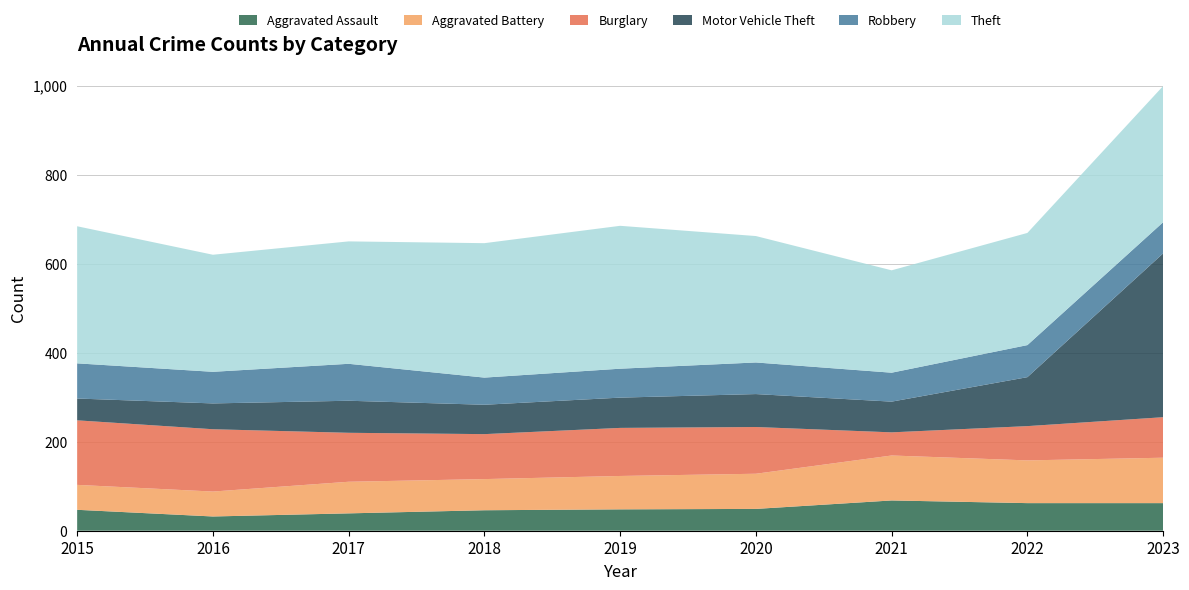

Reading right to left, what are all the values shown in this chart?

Aggravated Assault: 2023=62	2022=62	2021=68	2020=49	2019=48	2018=46	2017=39	2016=32	2015=47
Aggravated Battery: 2023=102	2022=96	2021=101	2020=79	2019=75	2018=70	2017=71	2016=56	2015=56
Burglary: 2023=91	2022=77	2021=52	2020=105	2019=108	2018=101	2017=110	2016=140	2015=145
Motor Vehicle Theft: 2023=368	2022=110	2021=69	2020=74	2019=68	2018=66	2017=72	2016=58	2015=49
Robbery: 2023=70	2022=72	2021=65	2020=71	2019=65	2018=61	2017=83	2016=71	2015=79
Theft: 2023=306	2022=252	2021=230	2020=284	2019=321	2018=302	2017=275	2016=263	2015=308